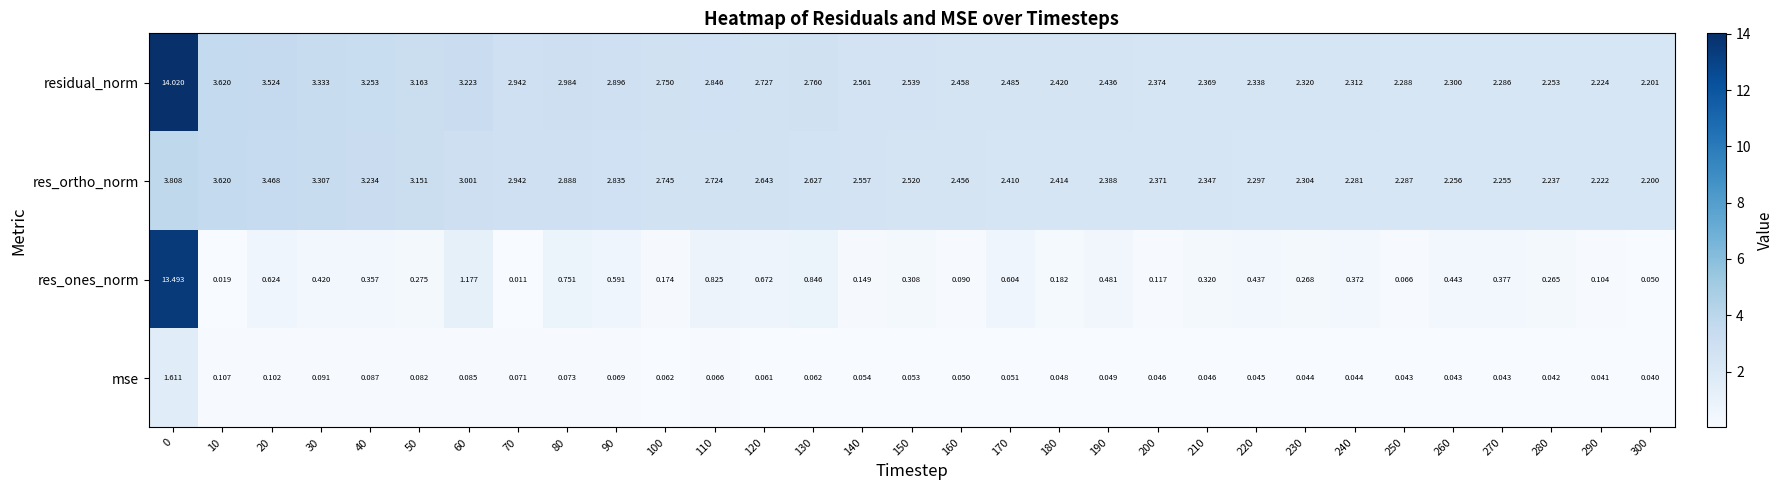

Between 40 and 120, which series saw the biggest shift?

res_ortho_norm